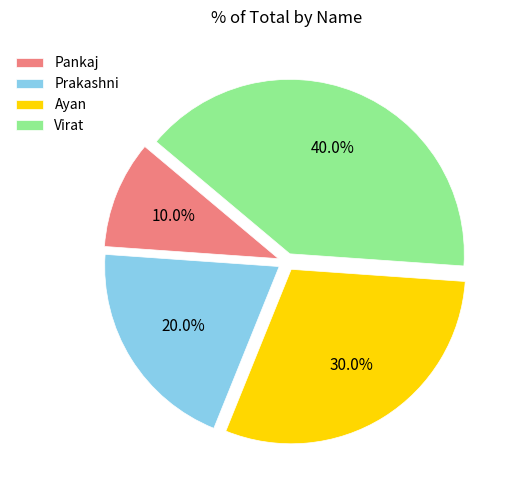

Does Ayan account for over 50% of the chart?

No